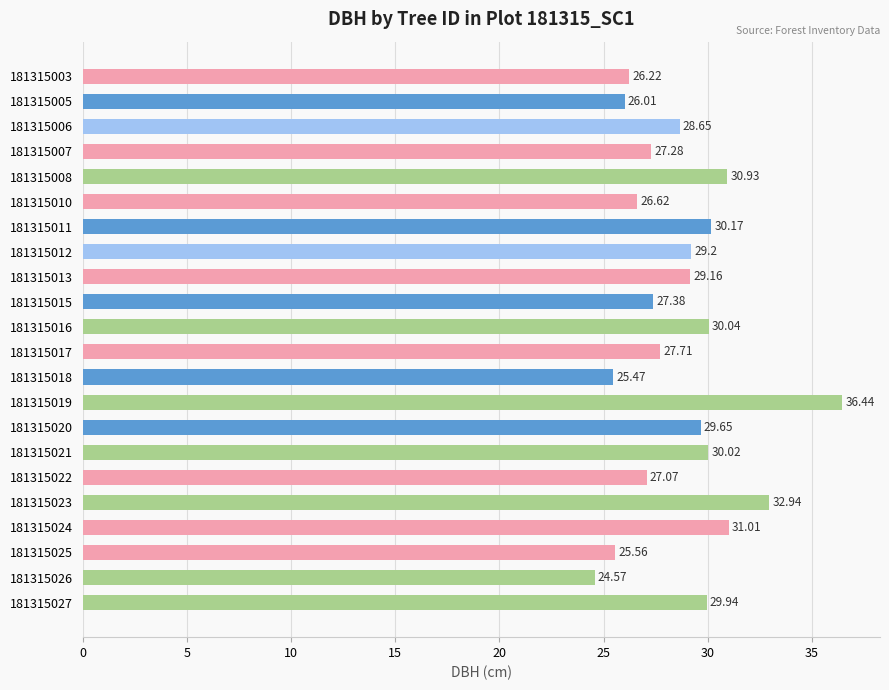

What is the difference between the maximum and minimum values?

11.9